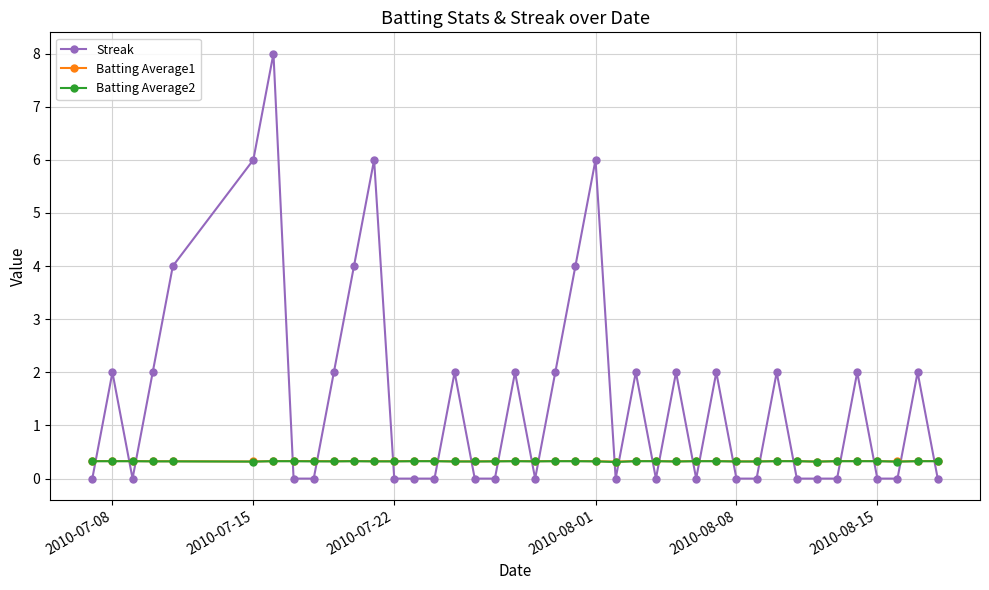

Count the Streak values in the range 0 to 2.

33